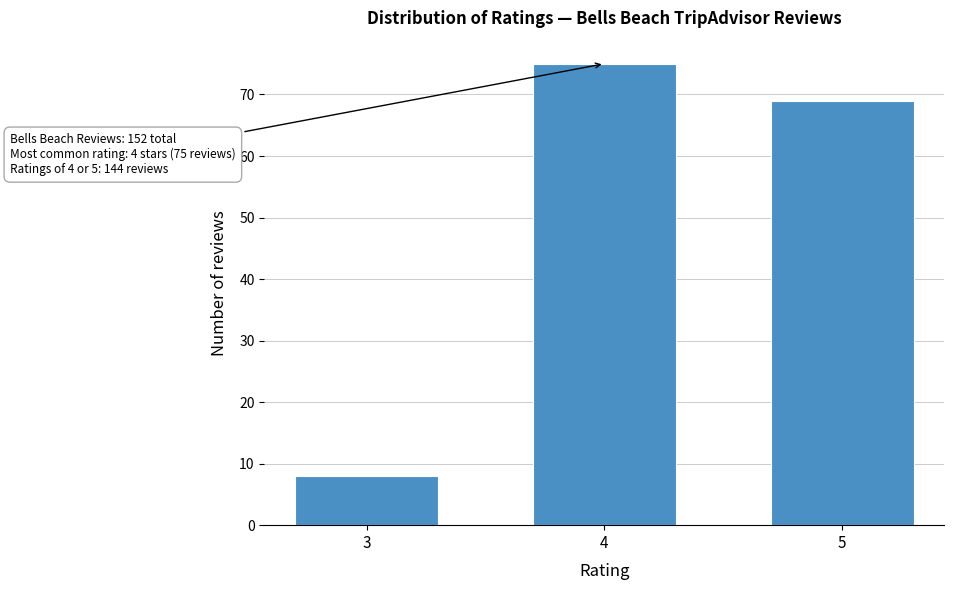

Reading right to left, transcribe all the data shown in this chart.

69	75	8